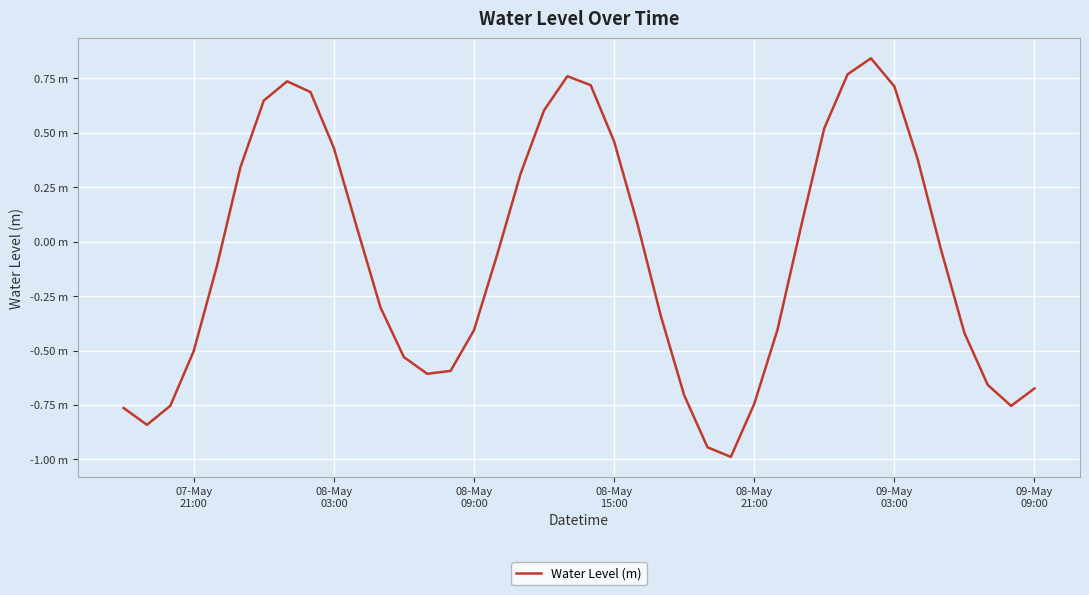

Is this an area chart (filled region under the line)?

No